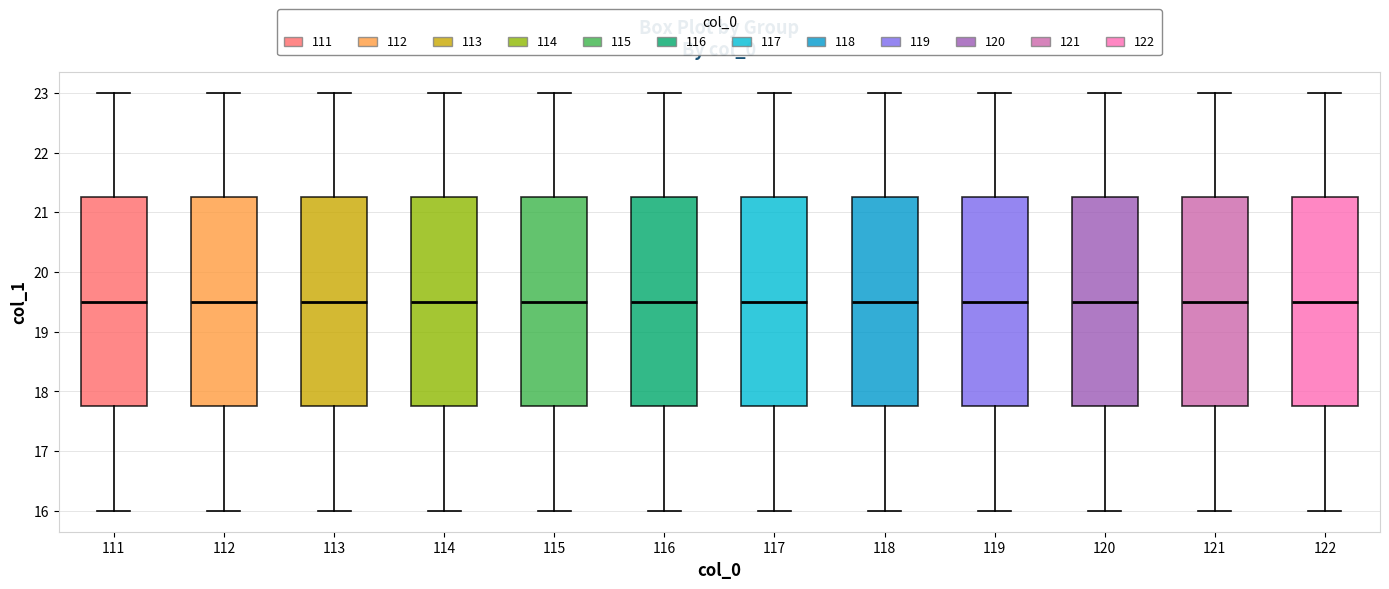

Where does the median line of the box at x = 122 sit on the y-axis? The values are not printed on the chart, so give them approximately, as read against the axis.

19.5